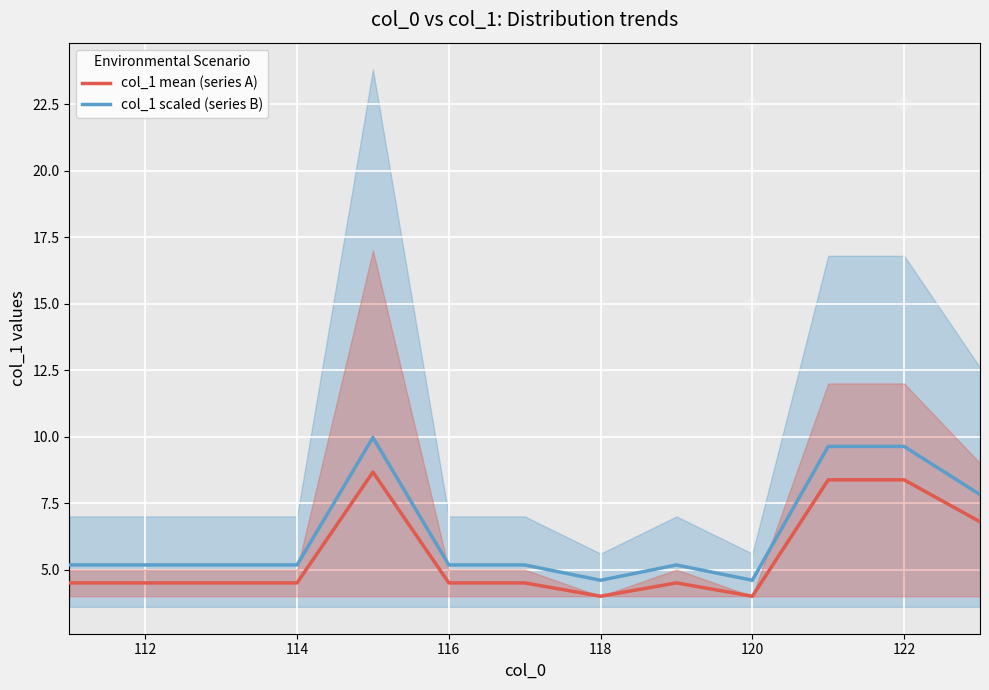

How many interior local valleys does the col_1 scaled (series B) series have?

2